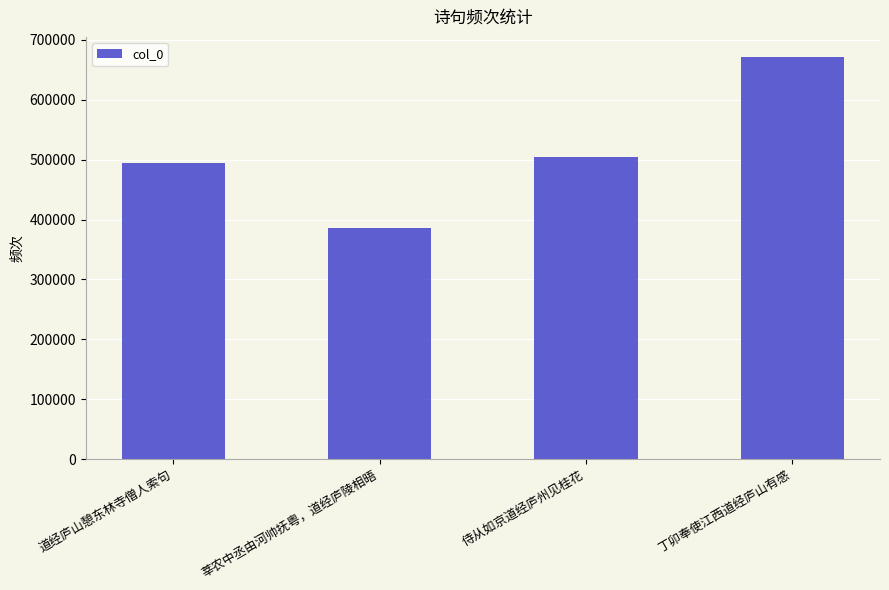

True or false: the data shows 743054 at 侍从如京道经庐州见桂花.

False